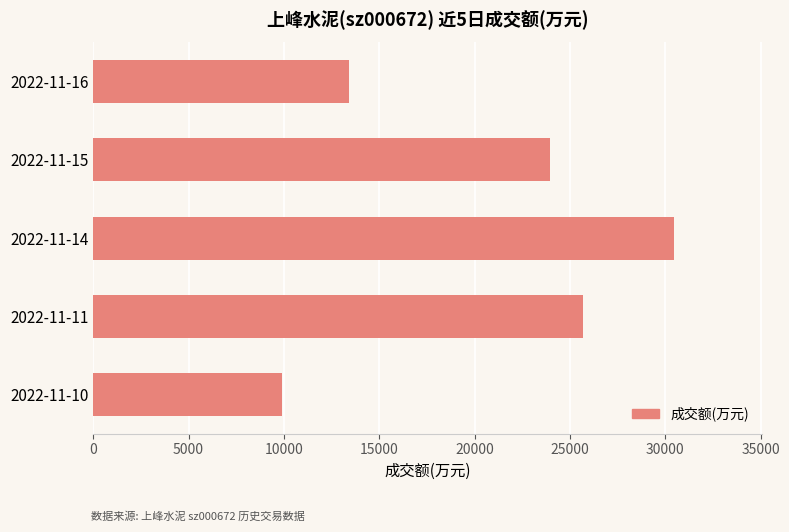

What is the difference between the maximum and minimum values?

20601